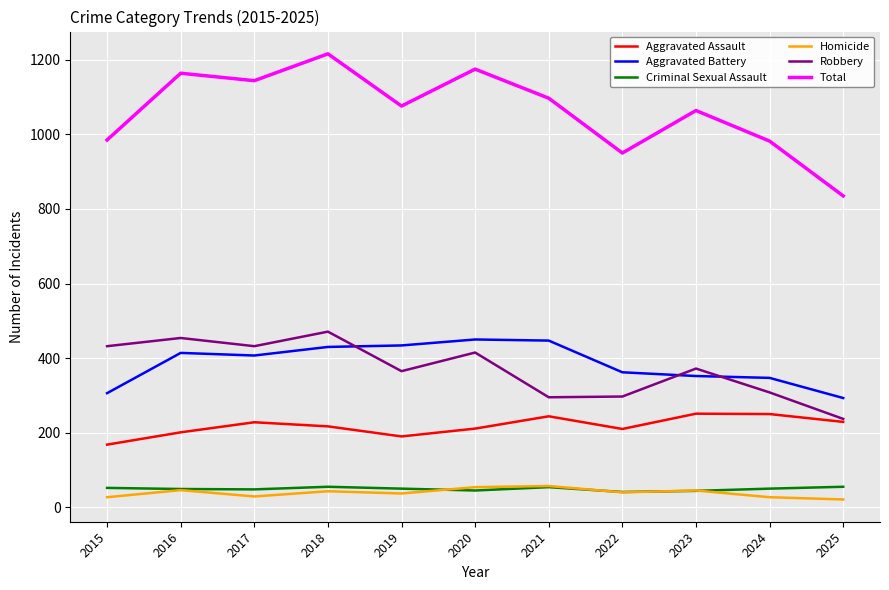

What value does the Total series have at 2022?

950